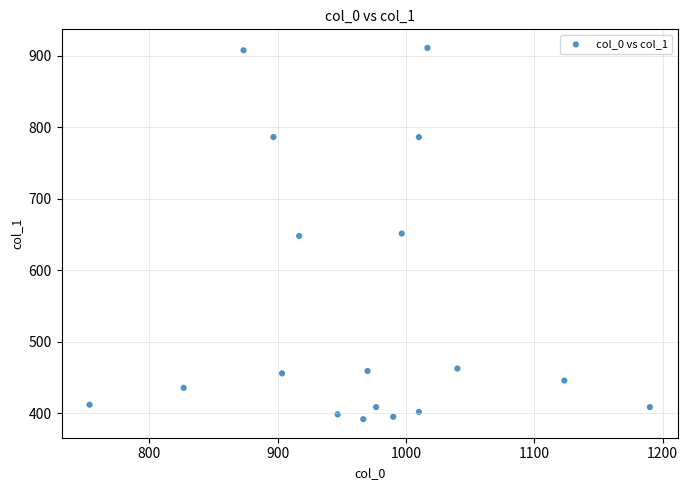

What is the range of X values (max minus min)?

436.7